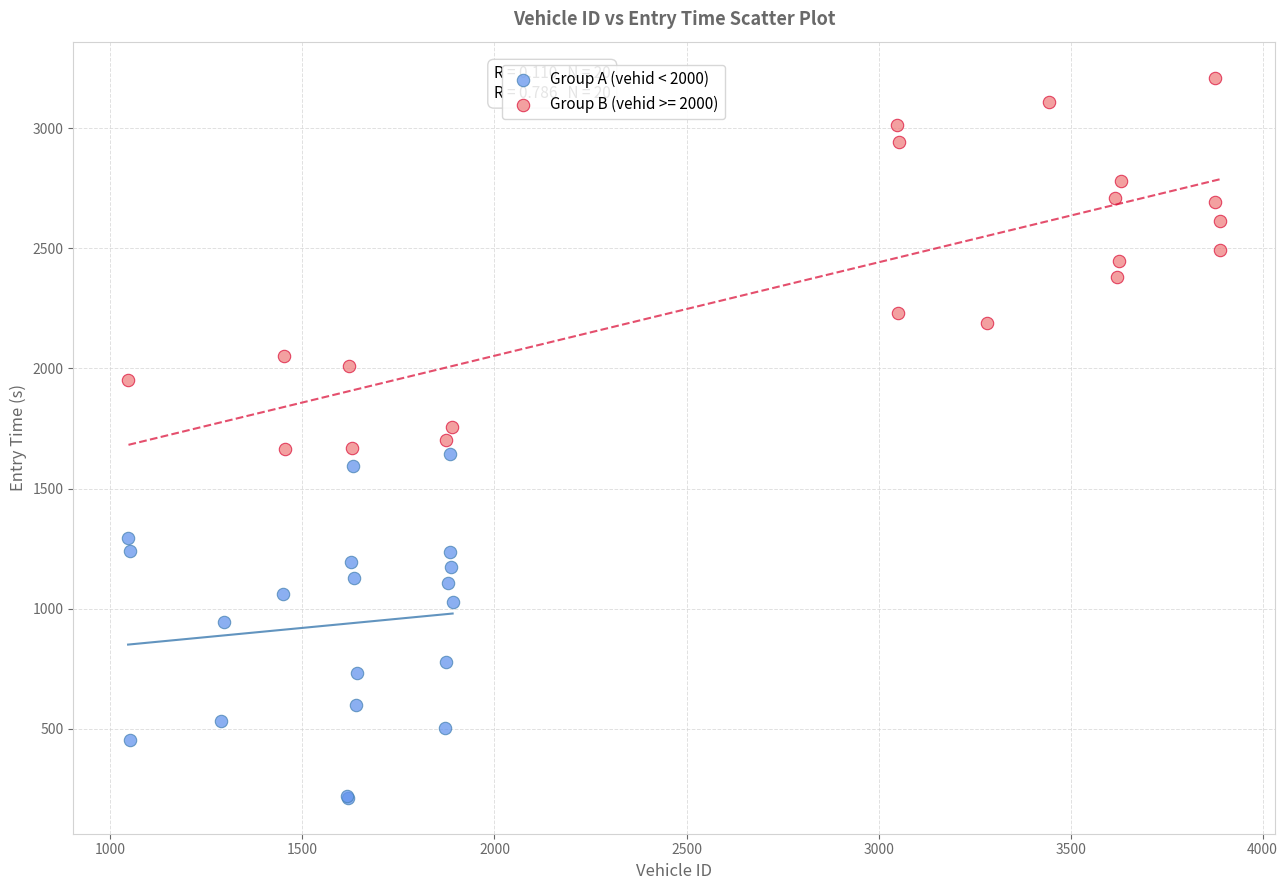

Which series has the widest spread of Y values?

Group B (vehid >= 2000)